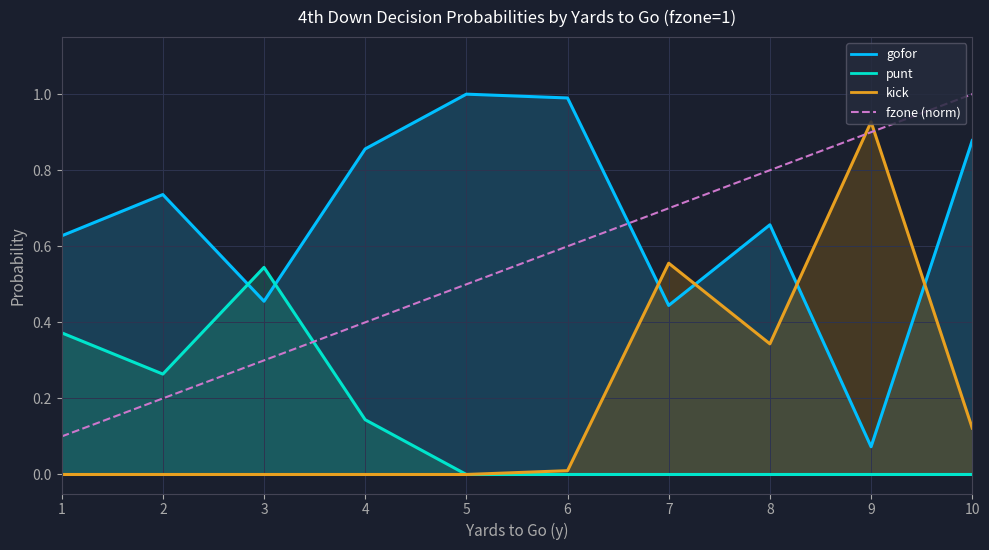

At which category does the chart reach its peak across all series?

10